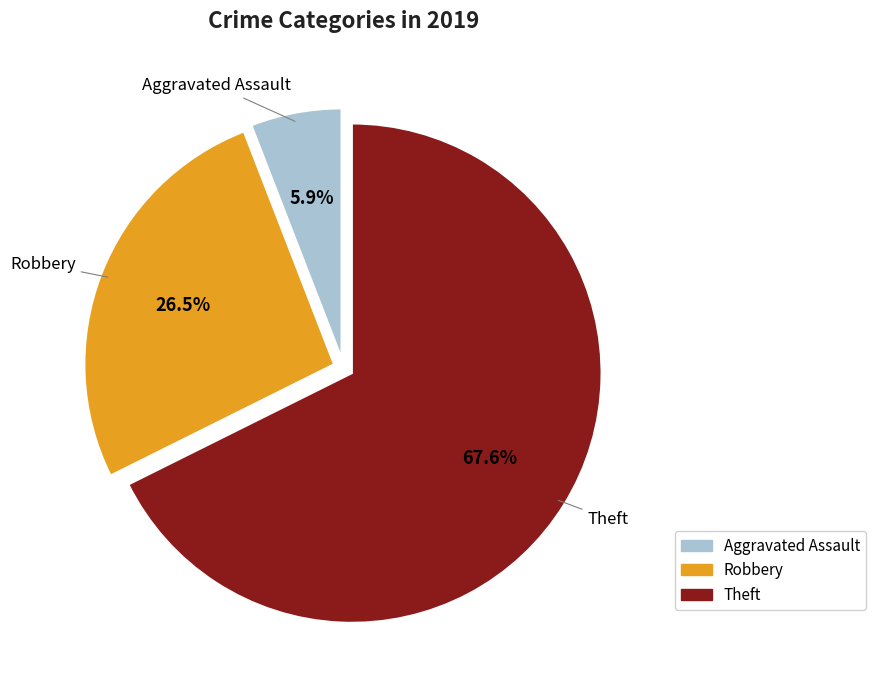

Does any single category account for the majority?

Yes